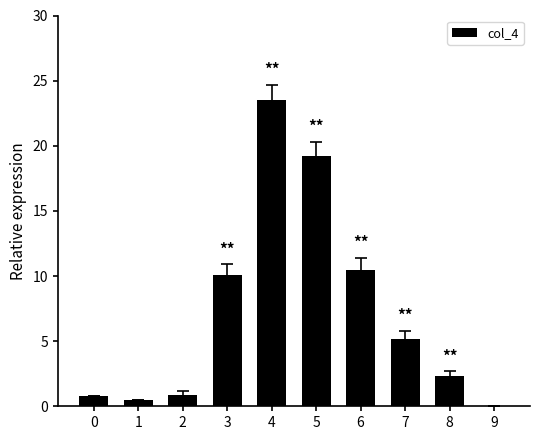

Which category has the highest value across all series?

4